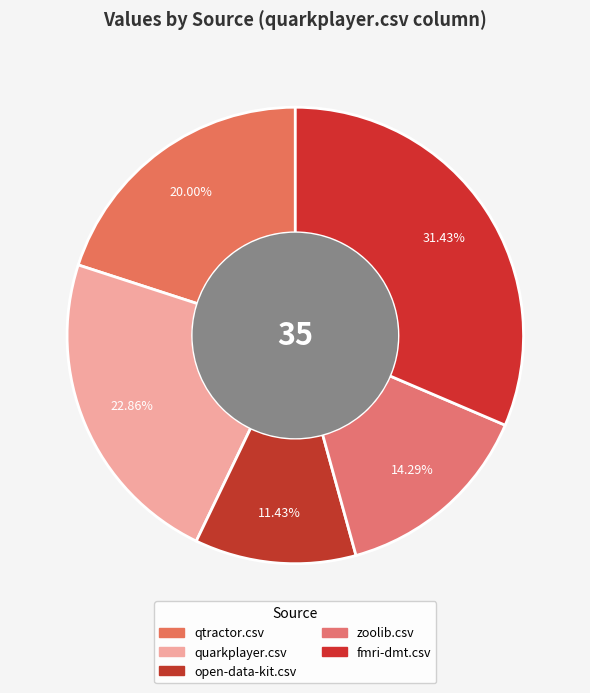

Count the number of slices in the pie.

5